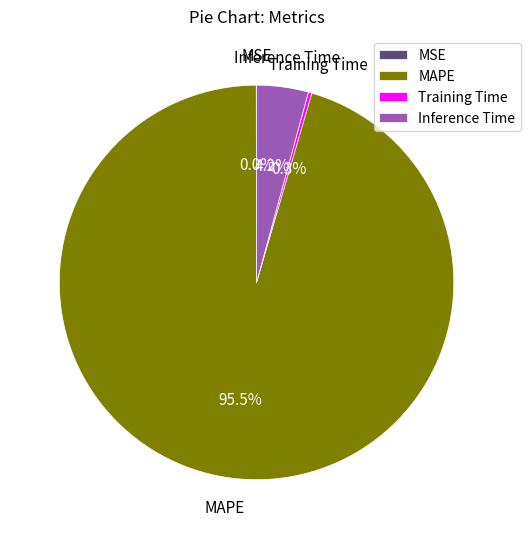

Is it true that Inference Time is 17% of the pie?

False